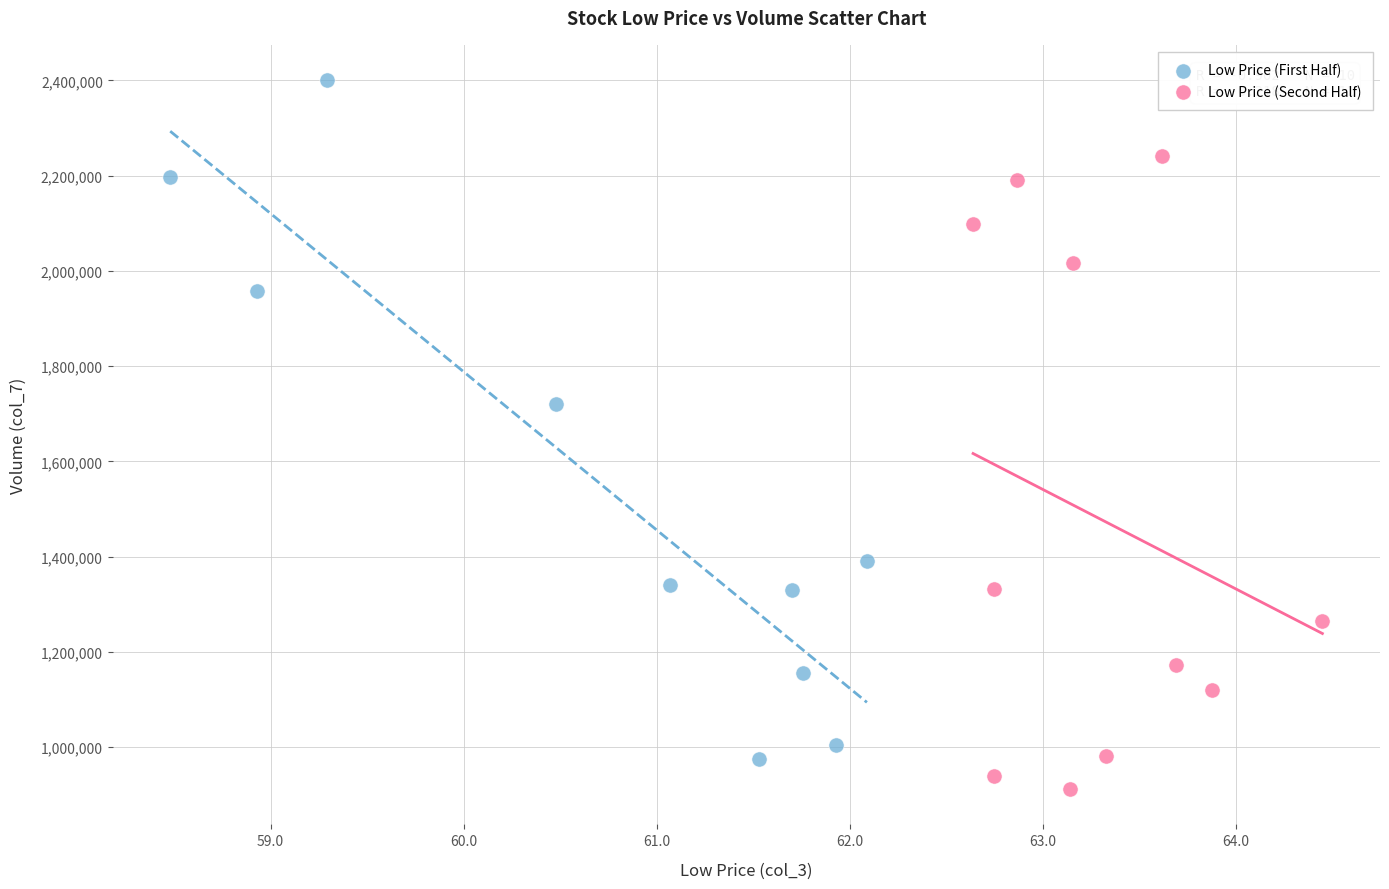

Which series has the widest spread of Y values?

Low Price (First Half)